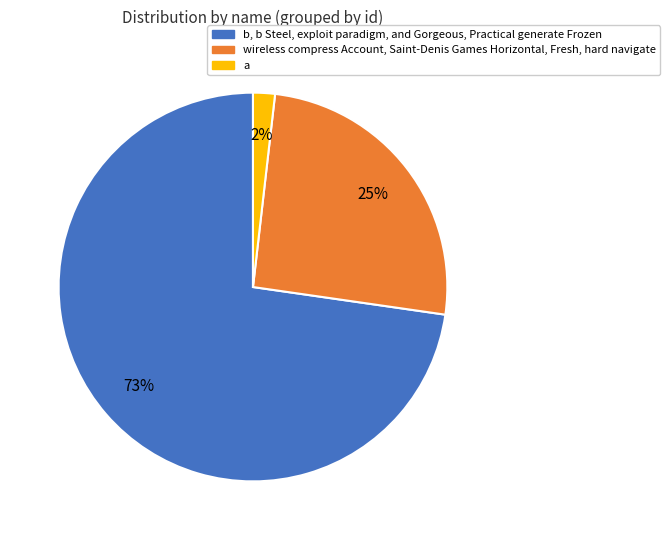

Do b, b Steel, exploit paradigm, and Gorgeous, Practical generate Frozen and a together represent more than half of the pie?

Yes